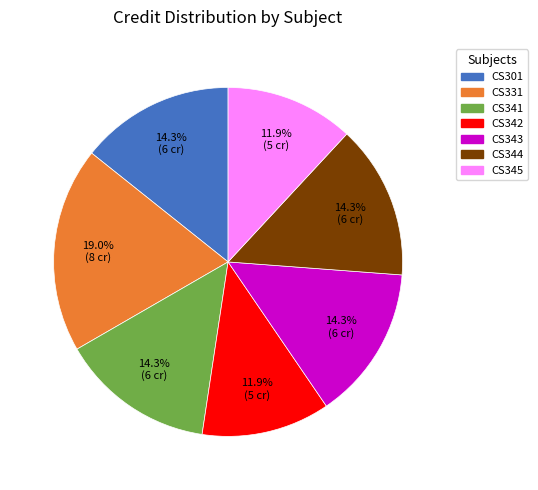

Combined, what portion of the pie is CS344 and CS301?

28.6%